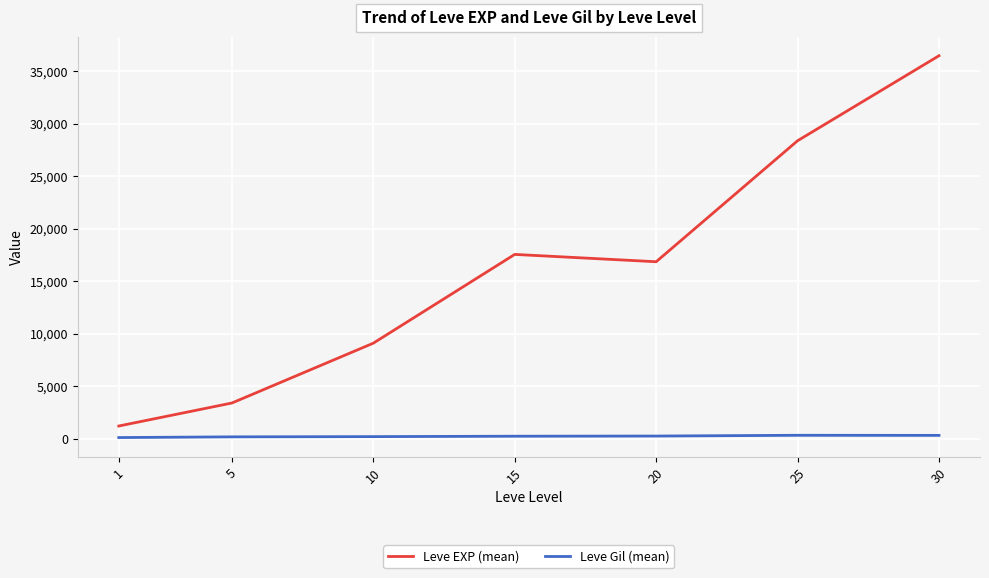

At which label does Leve Gil (mean) first exceed 241?

15